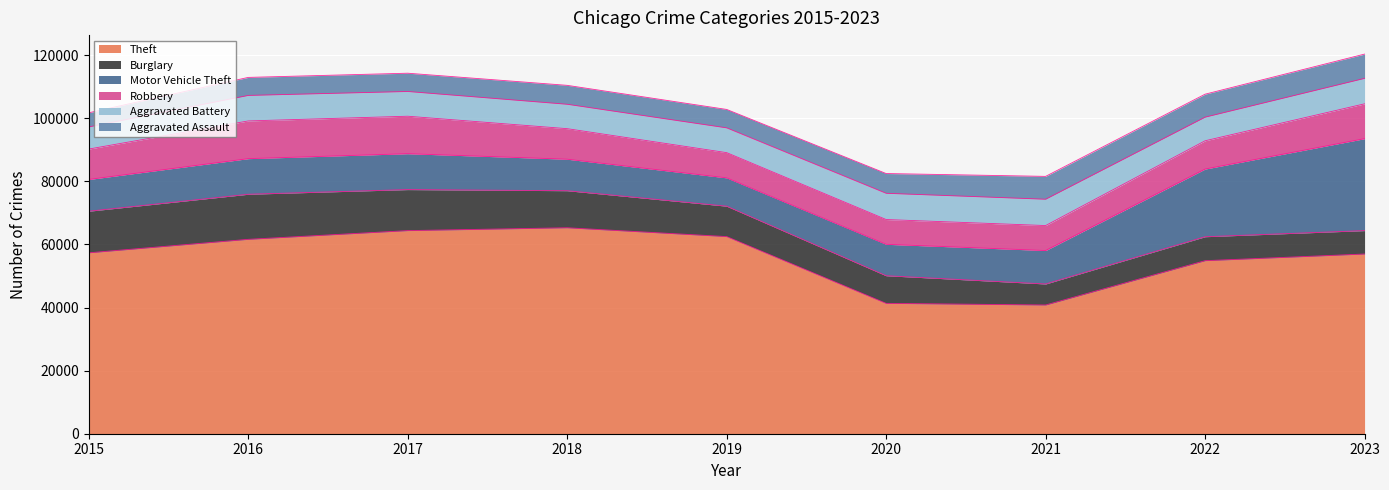

Which category has the highest value across all series?

2018